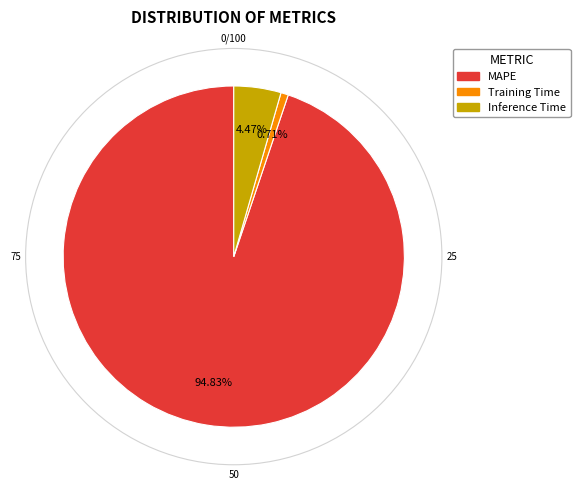

How many segments does this pie chart have?

3